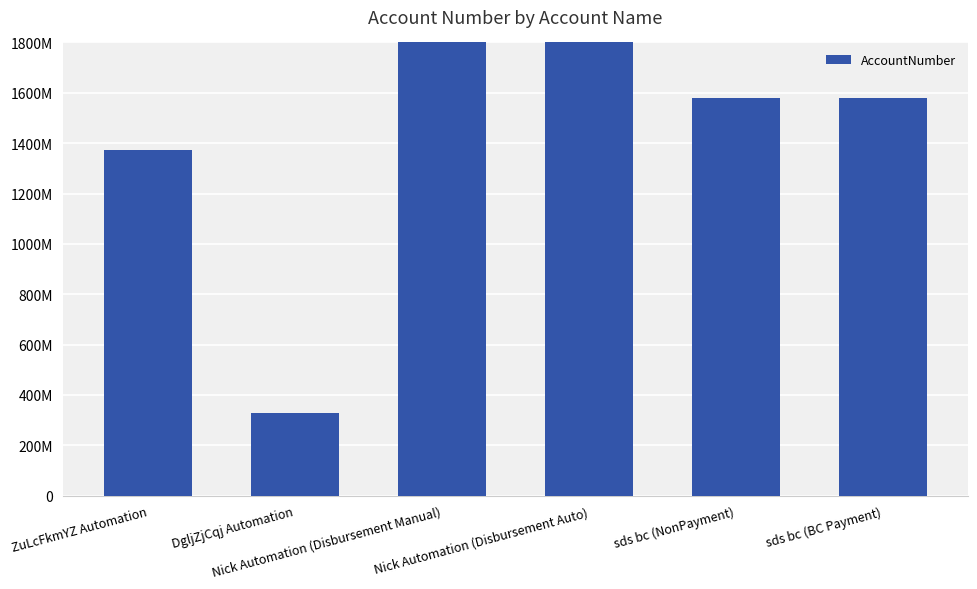

The chart shows a value of 2402355061 at sds bc (NonPayment). True or false?

False